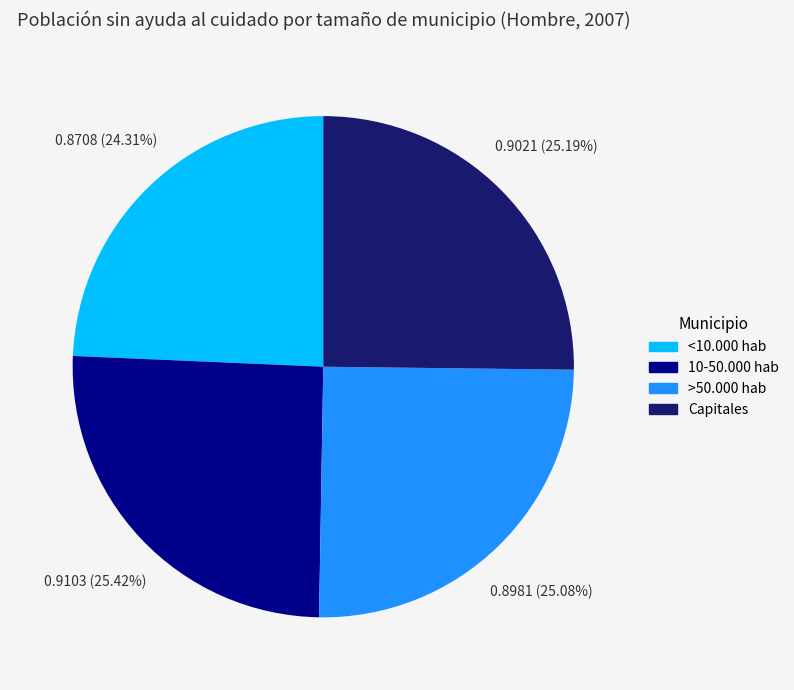

The 10-50.000 hab slice represents 25% of the pie. True or false?

True